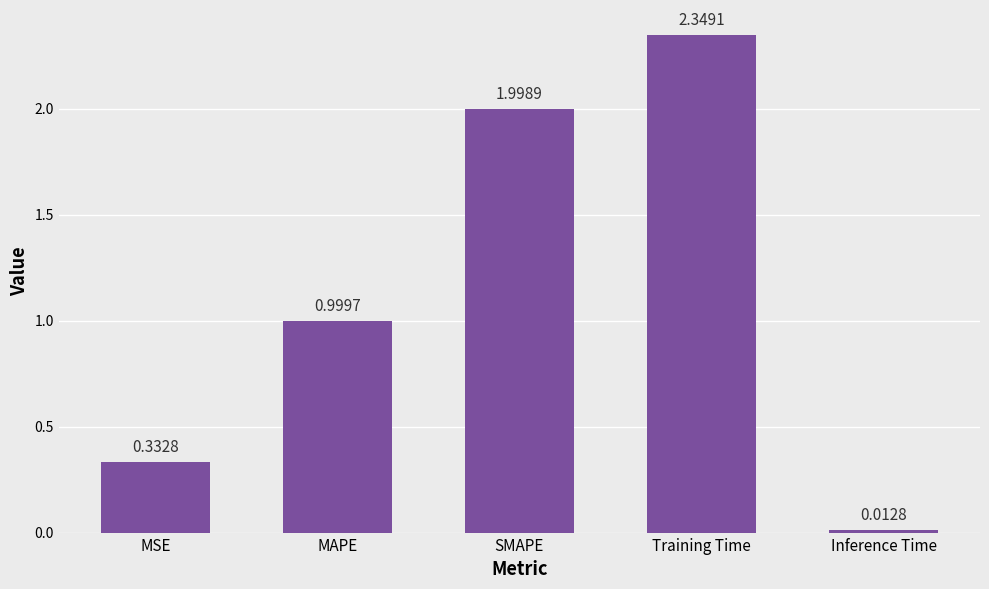

Count the number of categories in the chart.

5